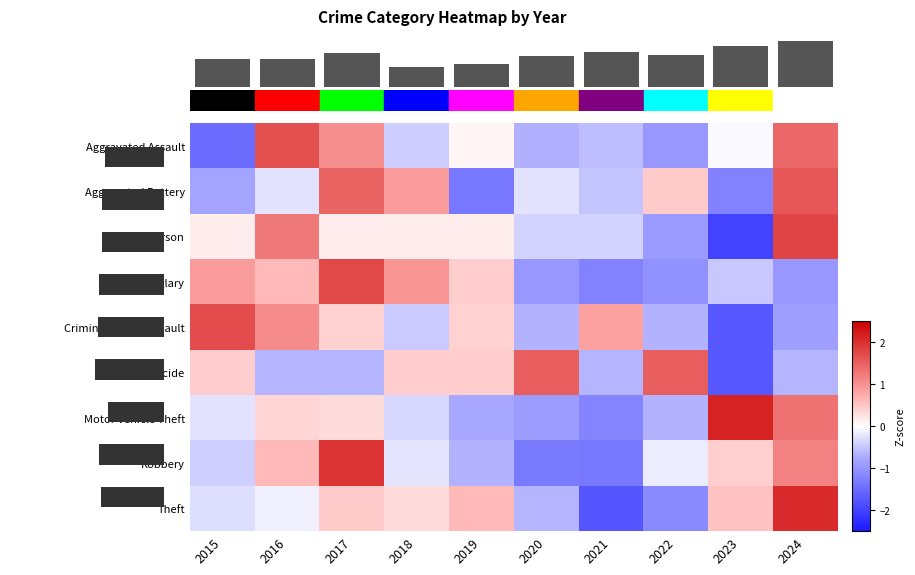

At which label does Robbery reach its peak?

2017